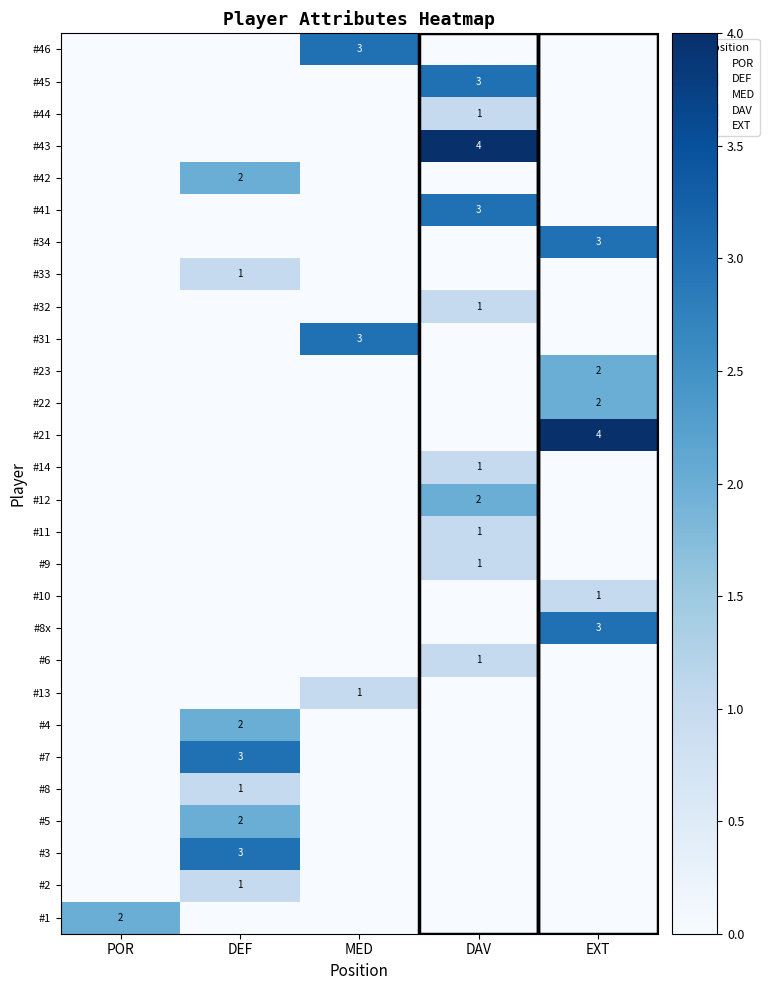

What is the total value across all series at DAV?

18